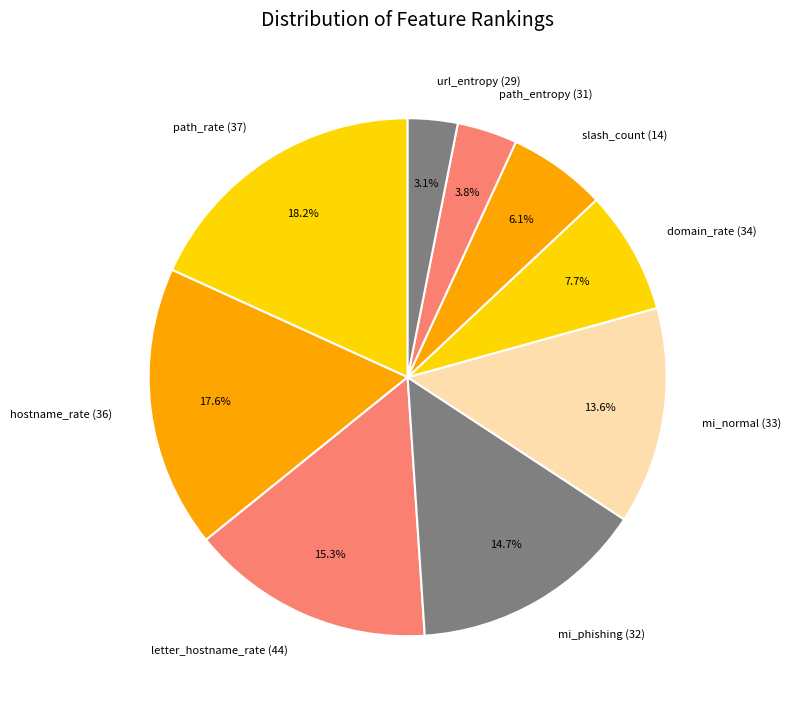

Between mi_phishing (32) and url_entropy (29), which is larger?

mi_phishing (32)